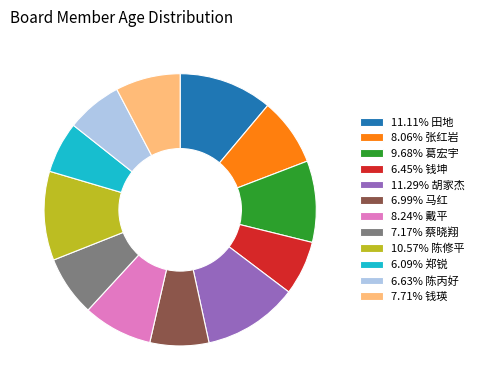

Does 6.09% 郑锐 represent more than half of the total?

No